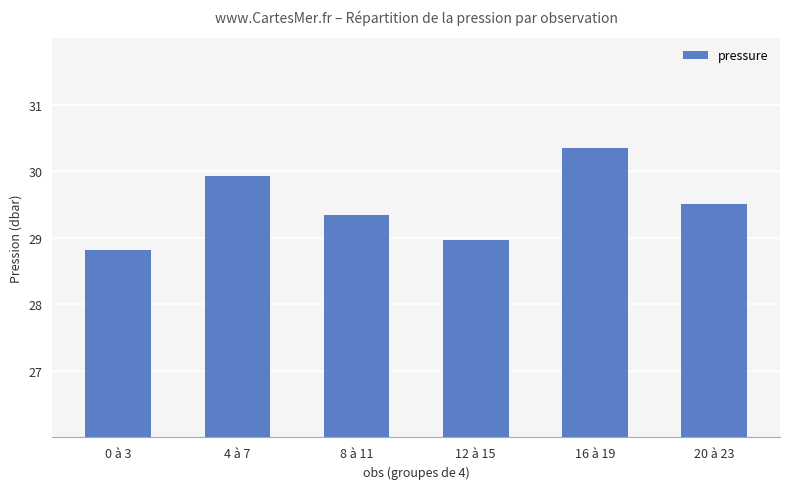

Reading right to left, transcribe all the data shown in this chart.

20 à 23=29.5	16 à 19=30.4	12 à 15=29.0	8 à 11=29.3	4 à 7=29.9	0 à 3=28.8